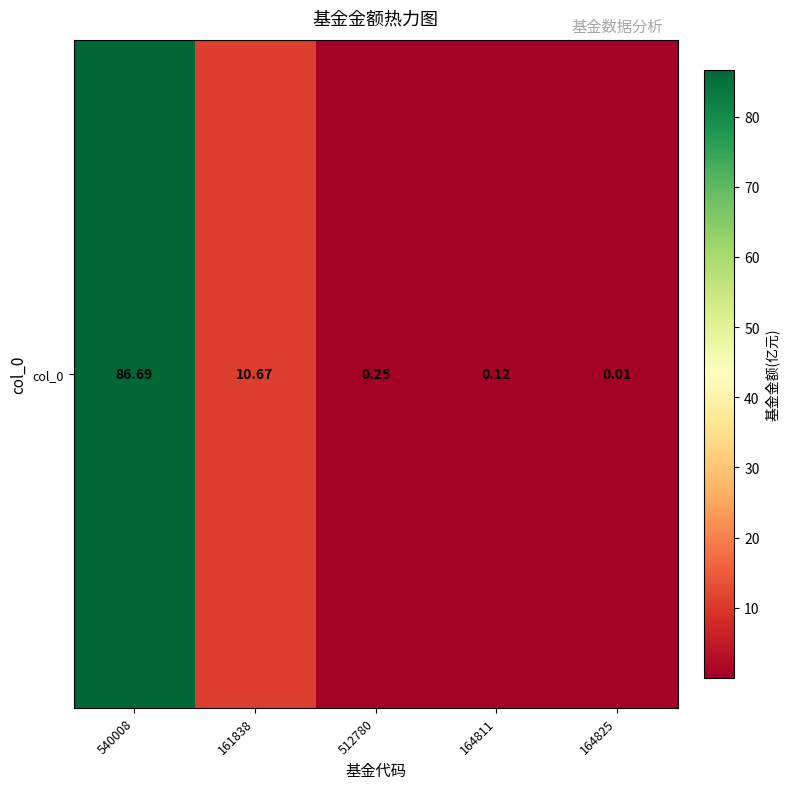

What is the average value?

19.5